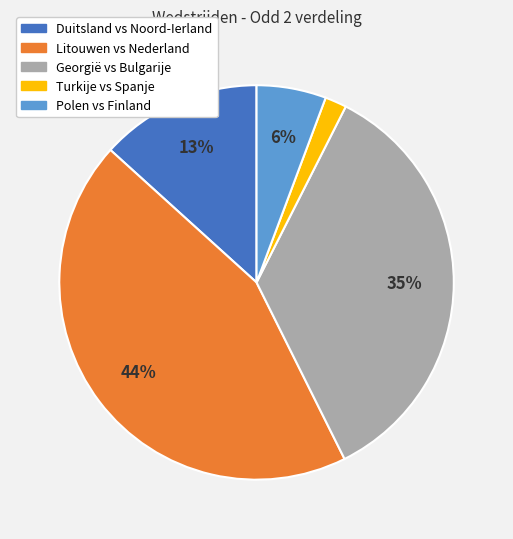

To the nearest percent, what is the difference between the largest and smallest slice percentages?

42%